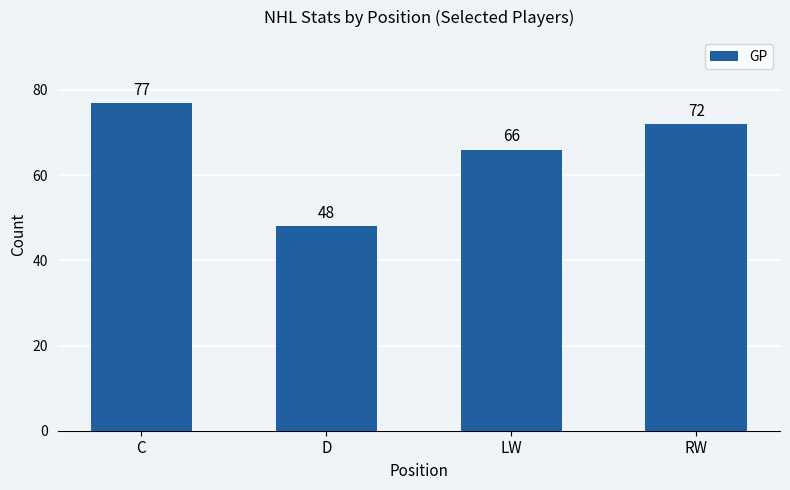

Reading right to left, what are all the values shown in this chart?

RW=72	LW=66	D=48	C=77